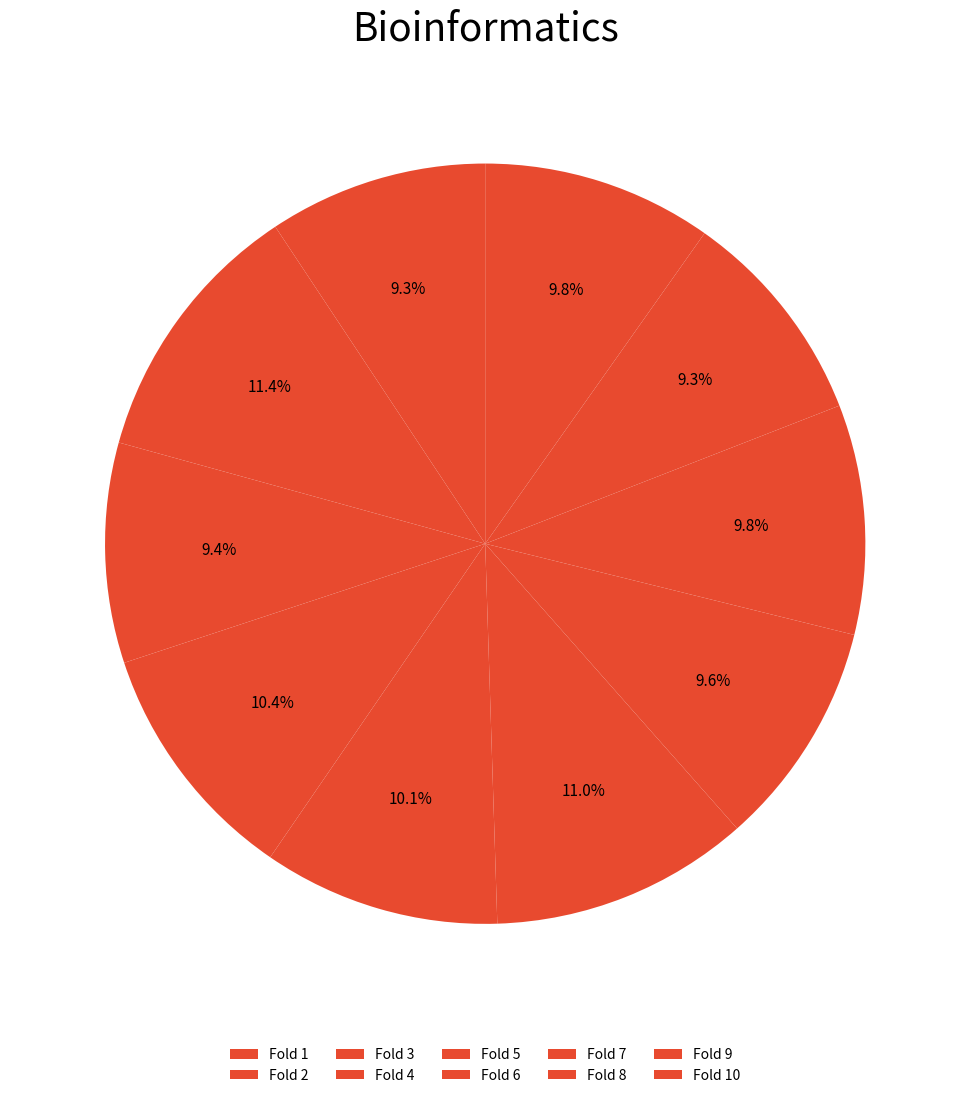

How many segments does this pie chart have?

10